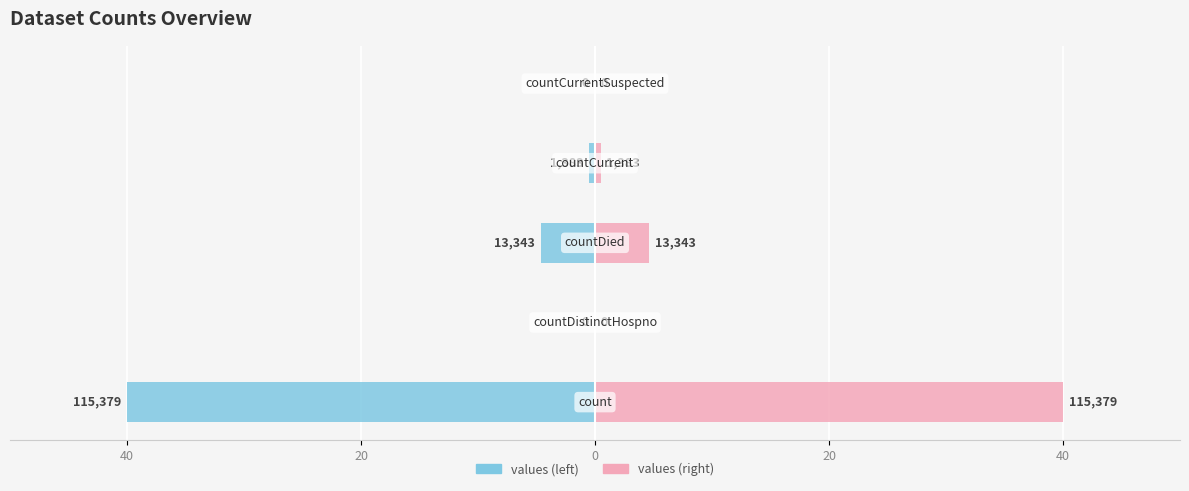

Count the number of categories in the chart.

5